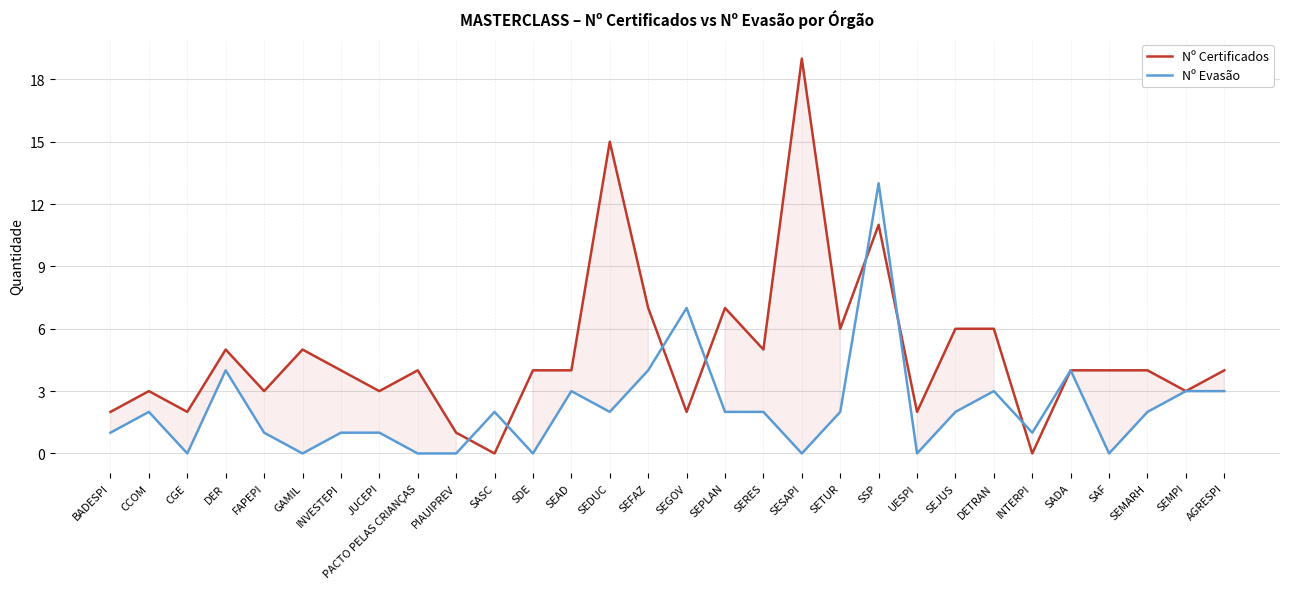

How many data points in Nº Certificados are above 4?

11